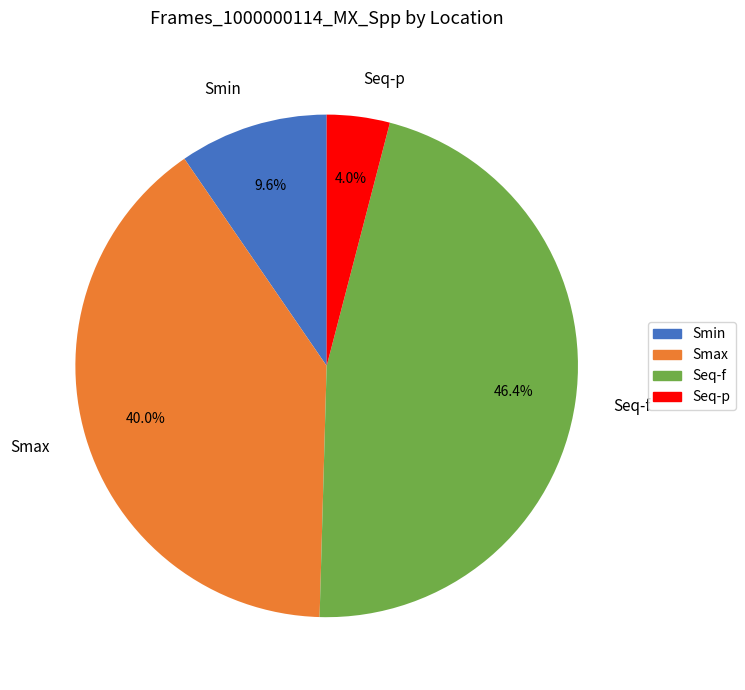

Rank the categories by value from highest to lowest.

Seq-f, Smax, Smin, Seq-p